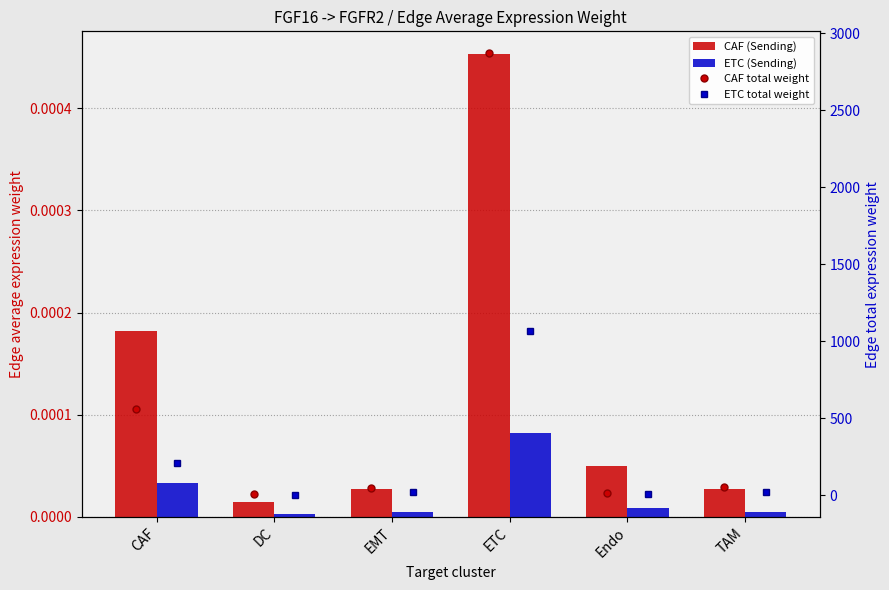

The ETC (Sending) series shows 0.0 at Endo. True or false?

False